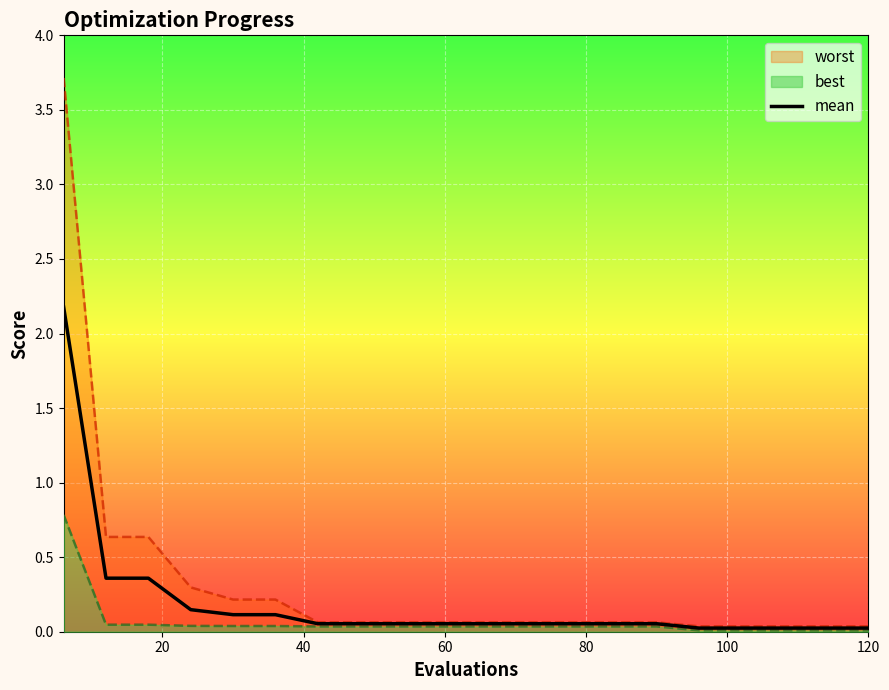

What is the difference between the maximum and minimum values?

2.2